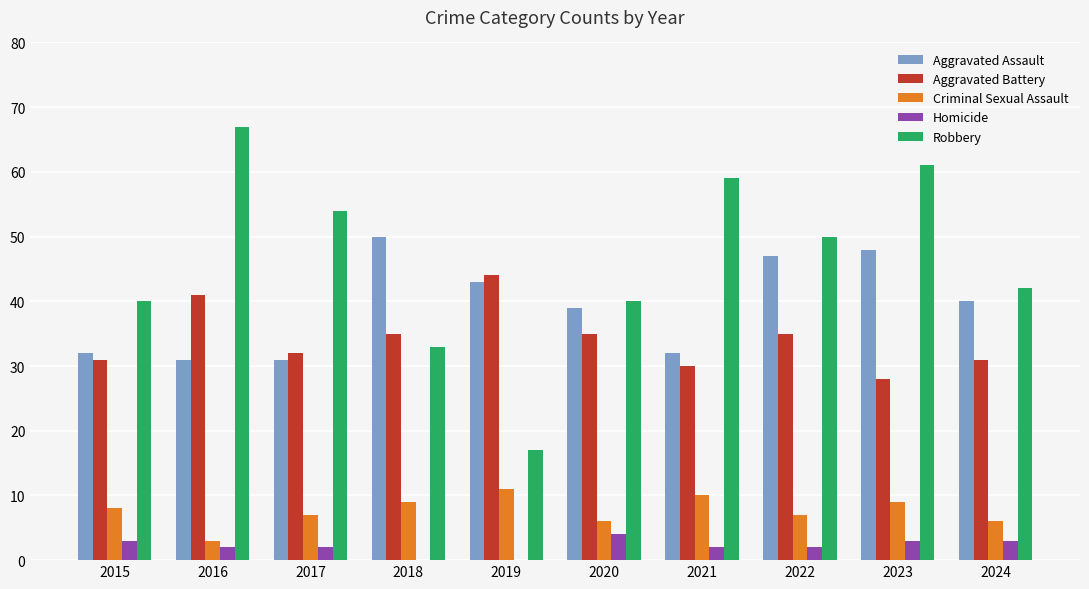

What is the sum of the Criminal Sexual Assault values at 2018 and 2016?

12